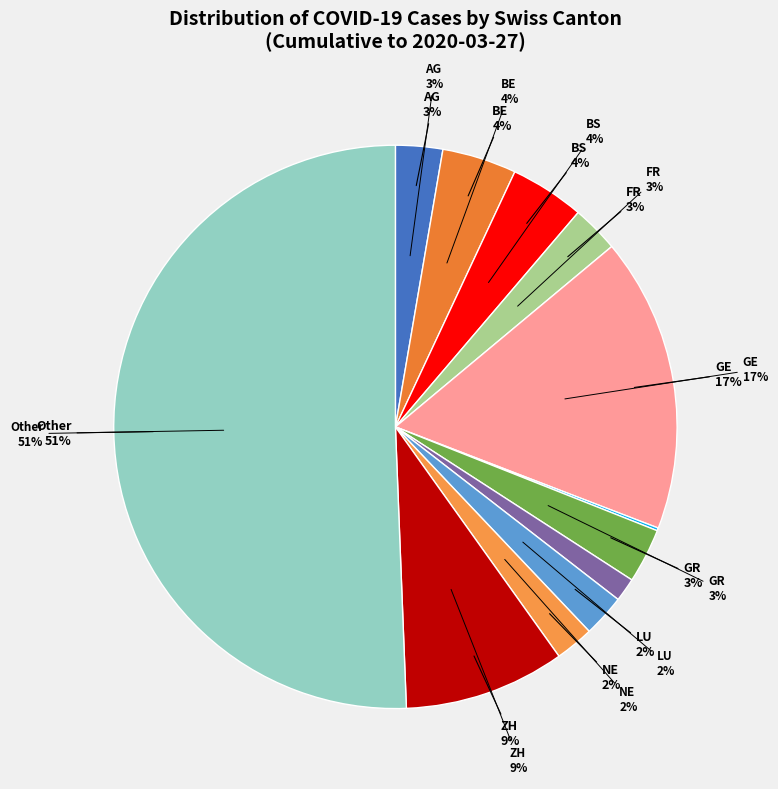

How many segments does this pie chart have?

12